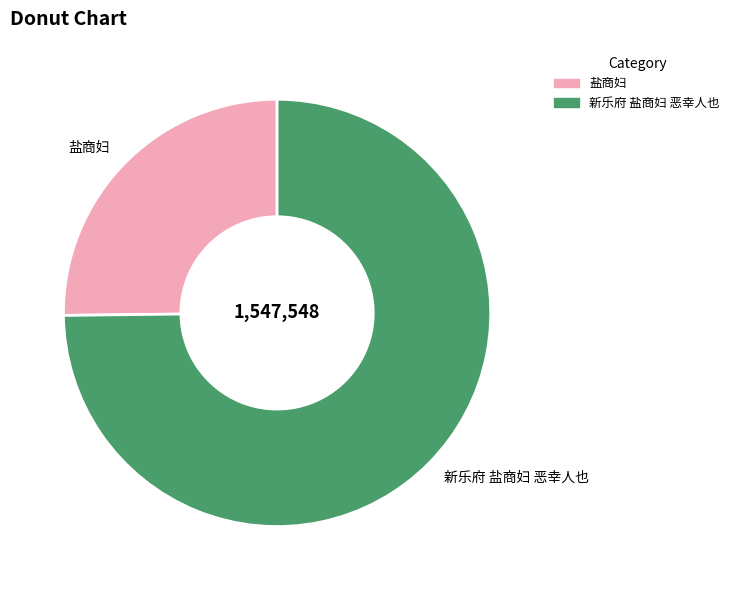

Which slice is the largest?

新乐府 盐商妇 恶幸人也